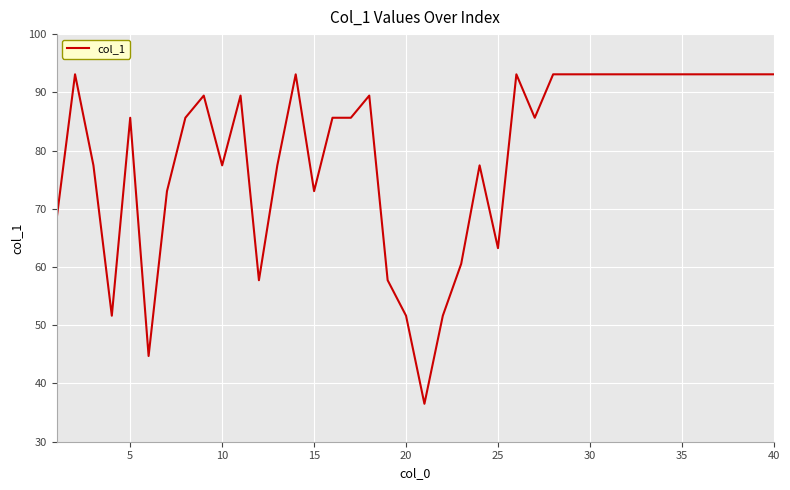

Count the number of data series in this chart.

1